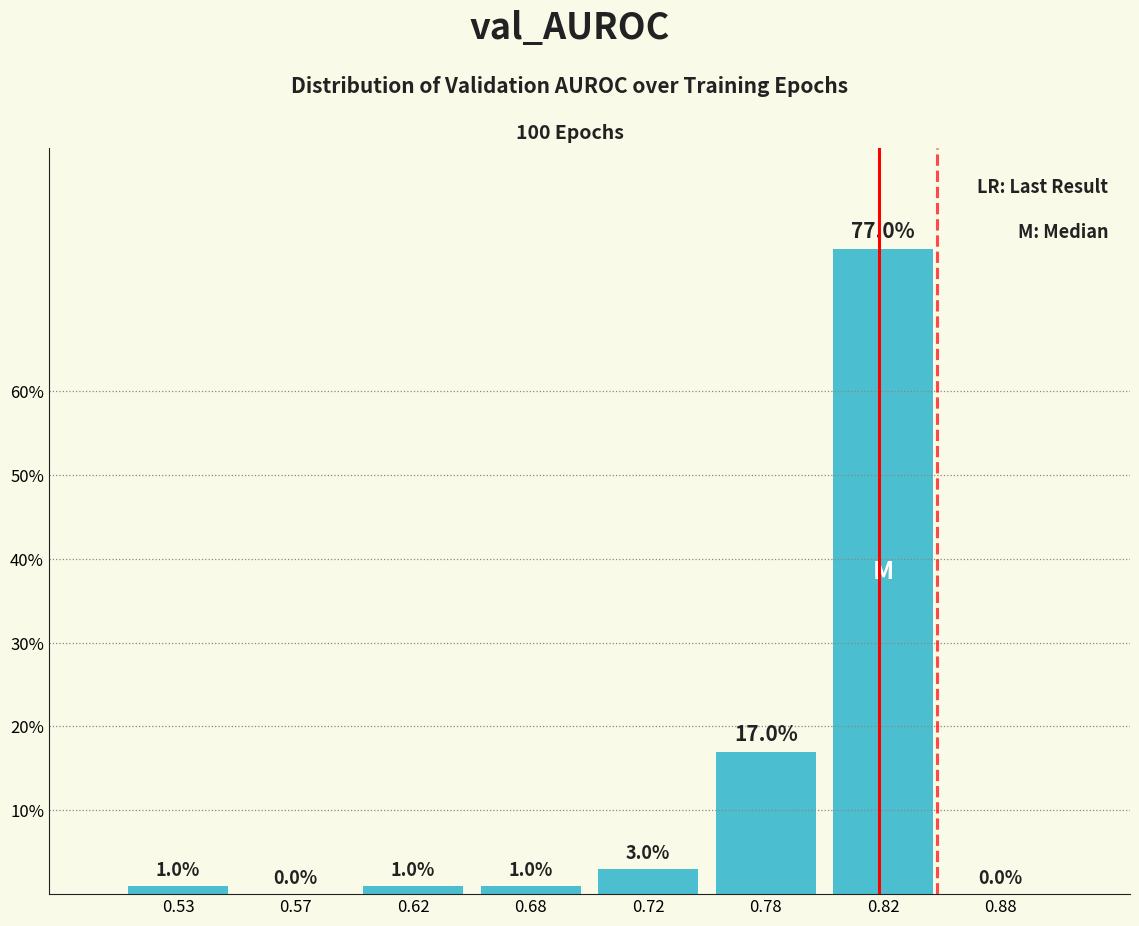

Reading left to right, extract all data points from this chart.

0.53=1	0.57=0	0.62=1	0.68=1	0.72=3	0.78=17	0.82=77	0.88=0